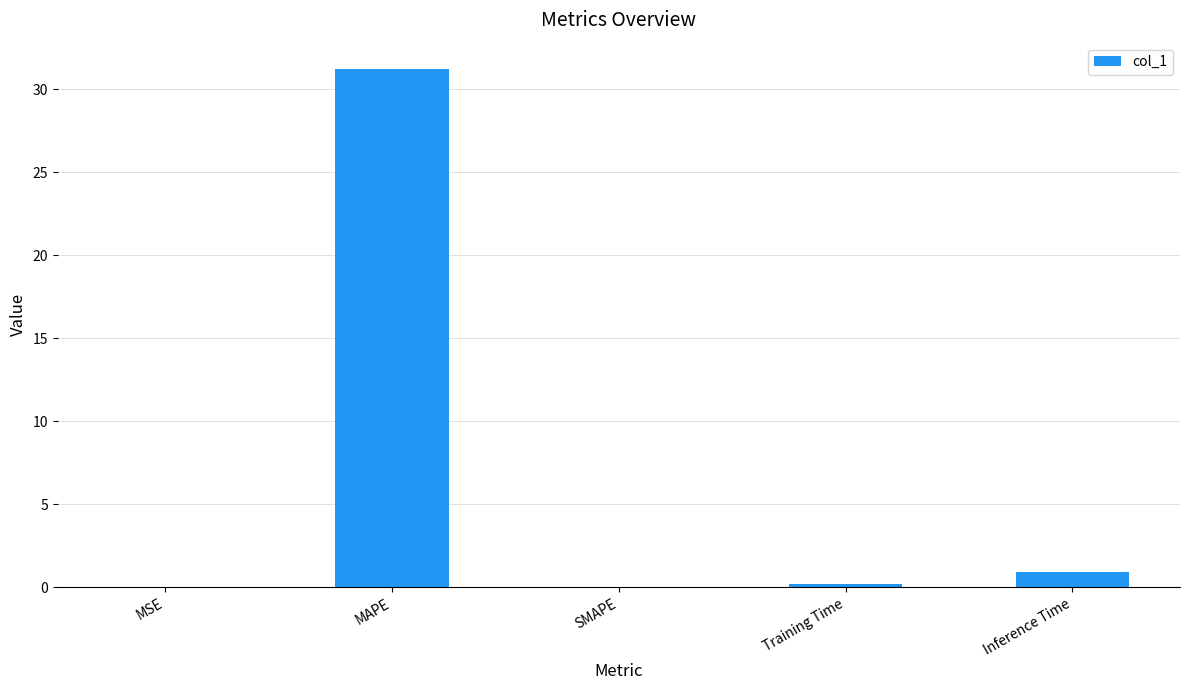

What is the difference between the values at Training Time and Inference Time?

0.7